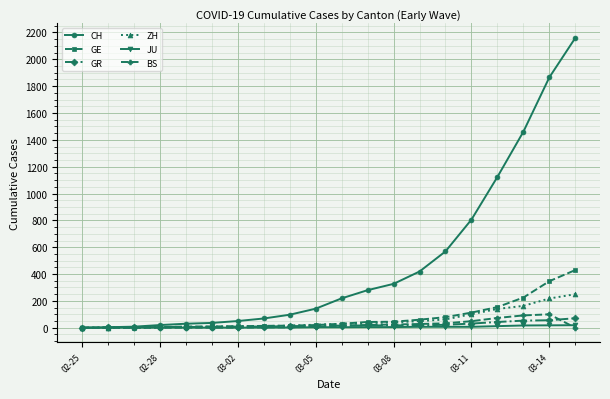

How many data points in GR are less than 16?

10